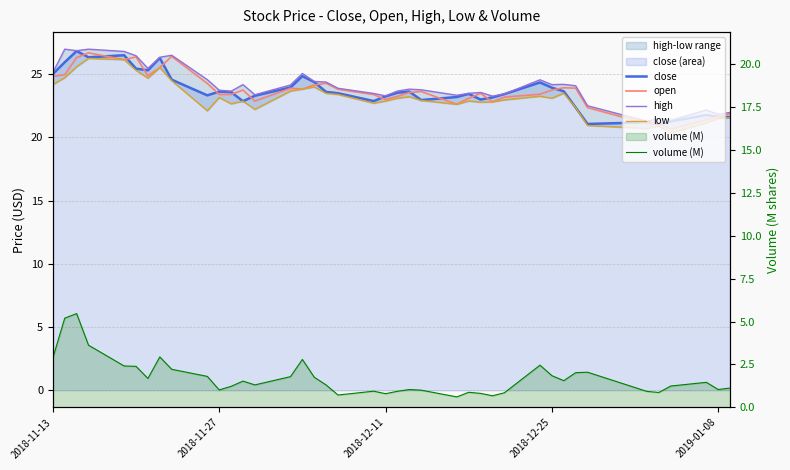

What is the average value of the close series?

23.6